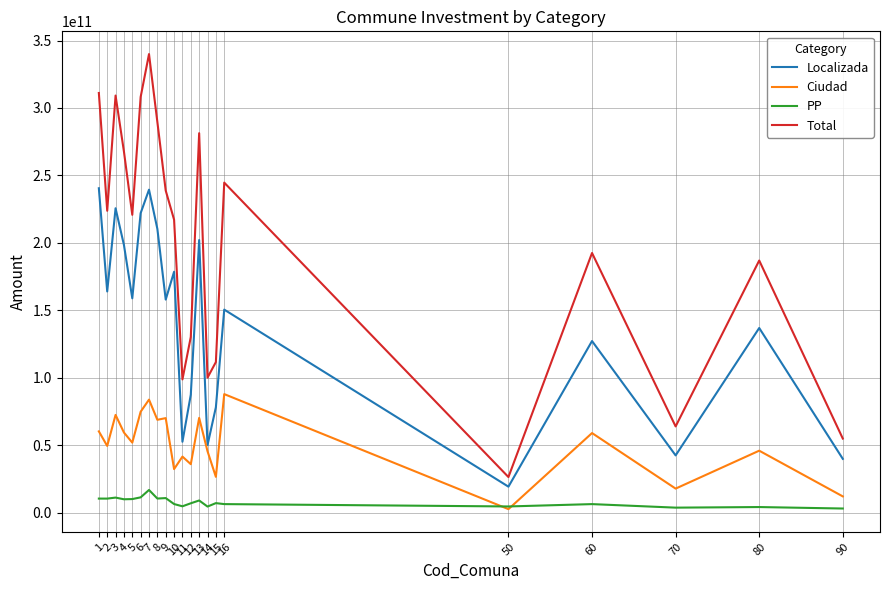

True or false: Total and Ciudad intersect in this chart.

False